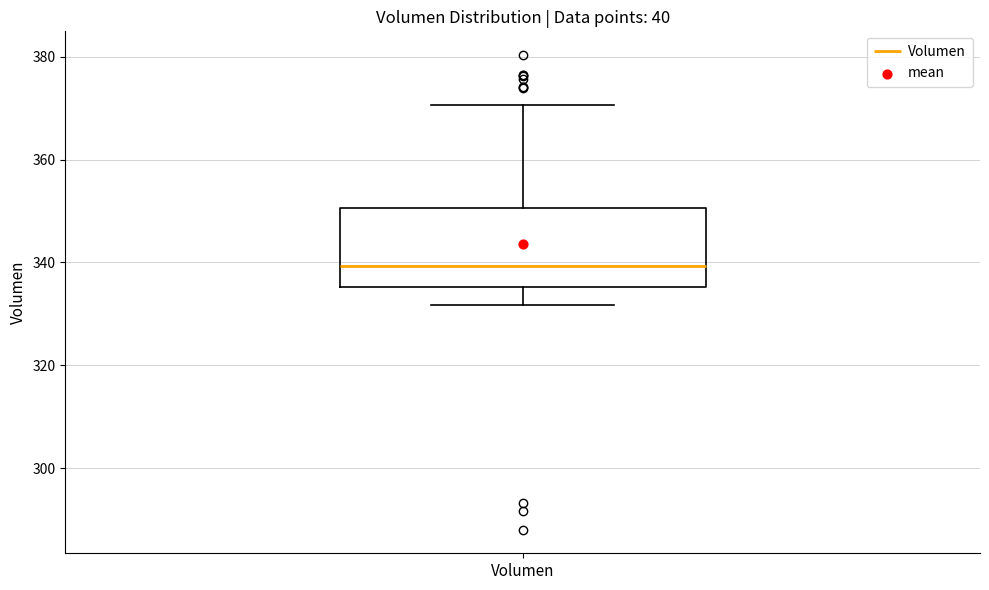

Read this box plot against the y-axis: the position of the median line, the range covered by the box, and the ends of both whiskers. The values are not printed on the chart, so give them approximately, as read against the axis.

median 340, box 336 to 350, whiskers 332 to 370